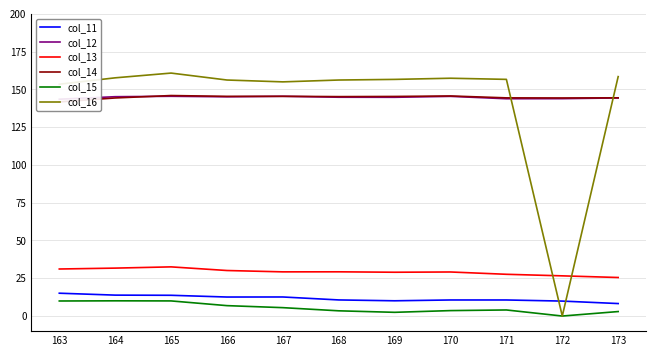

How many lines are shown in the chart?

6